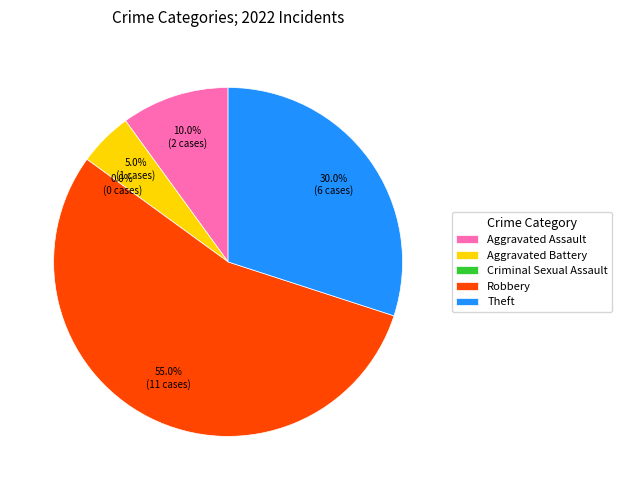

True or false: Aggravated Assault accounts for 10% of the total.

True